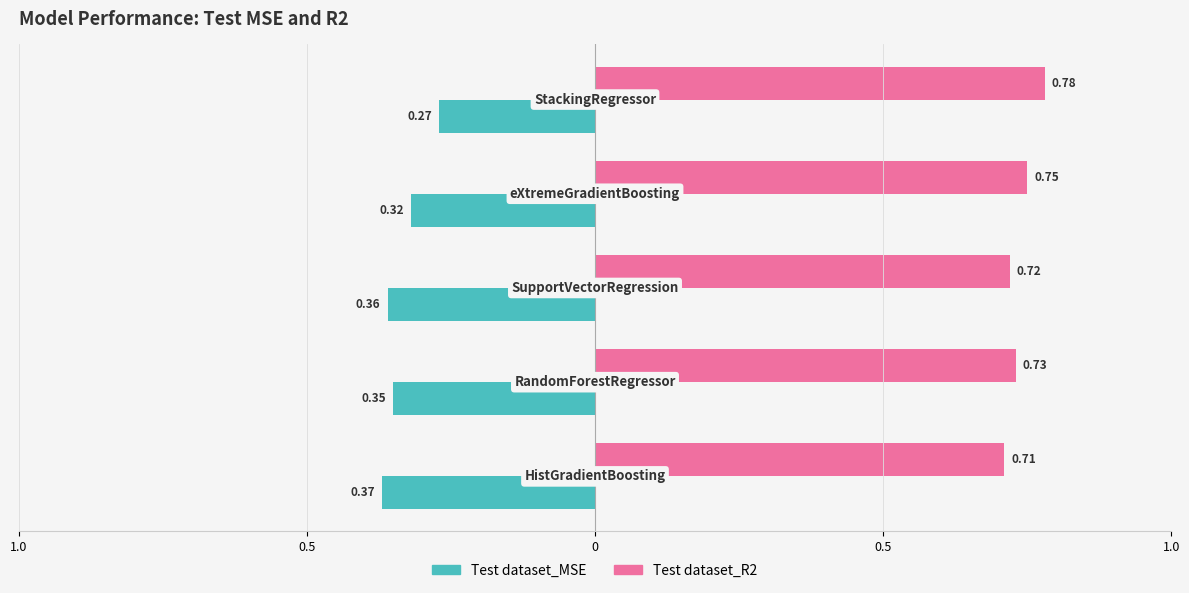

What is the difference between the maximum and minimum values in the Test dataset_R2 series?

0.1